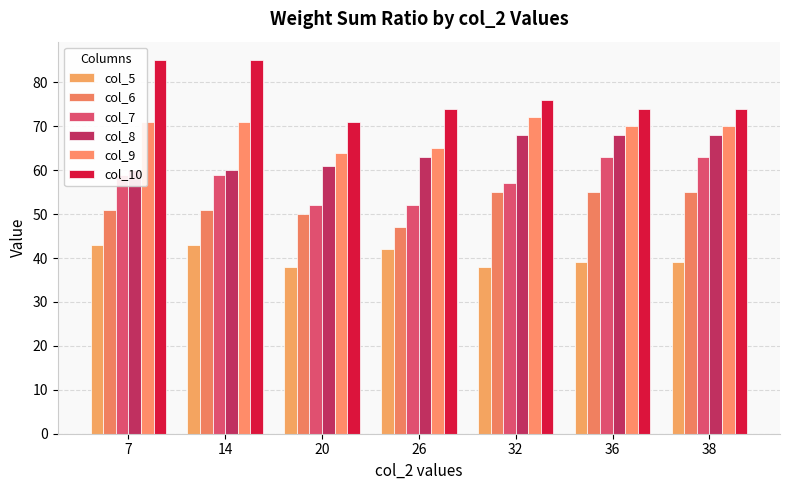

How many series are shown in this chart?

6